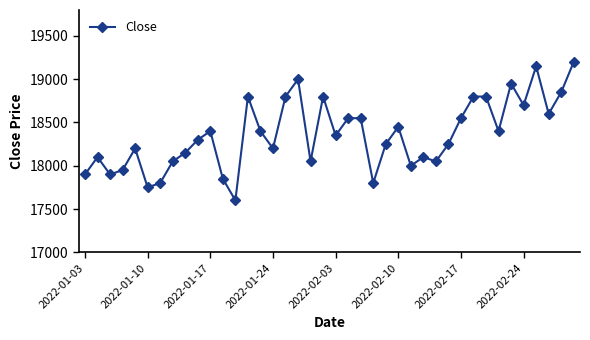

What is the value of the 38th point from the left?

18600